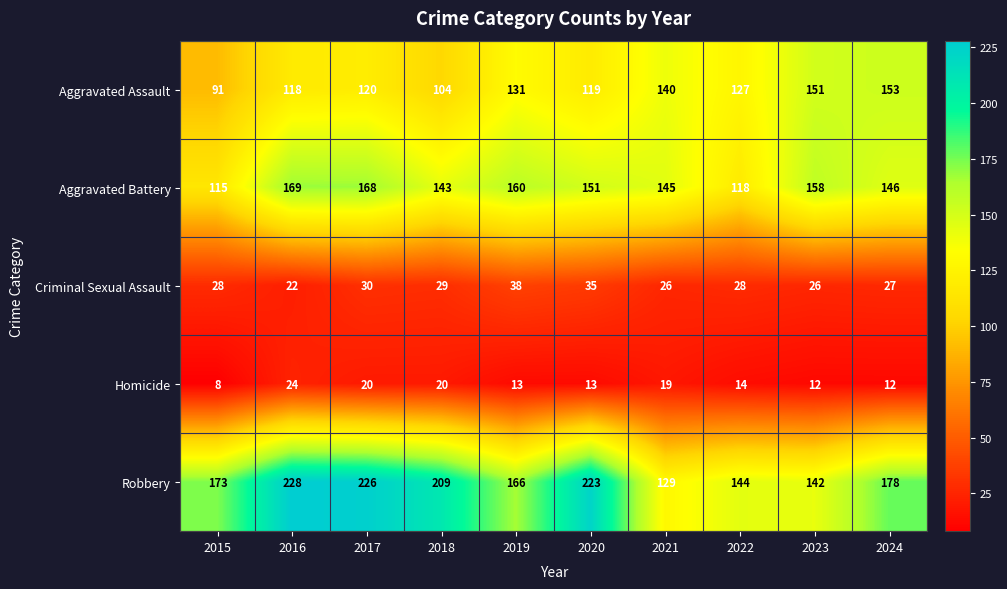

Between 2016 and 2023, which series saw the biggest shift?

Robbery